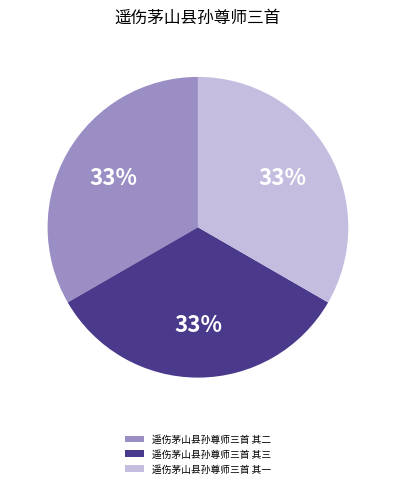

How many segments does this pie chart have?

3